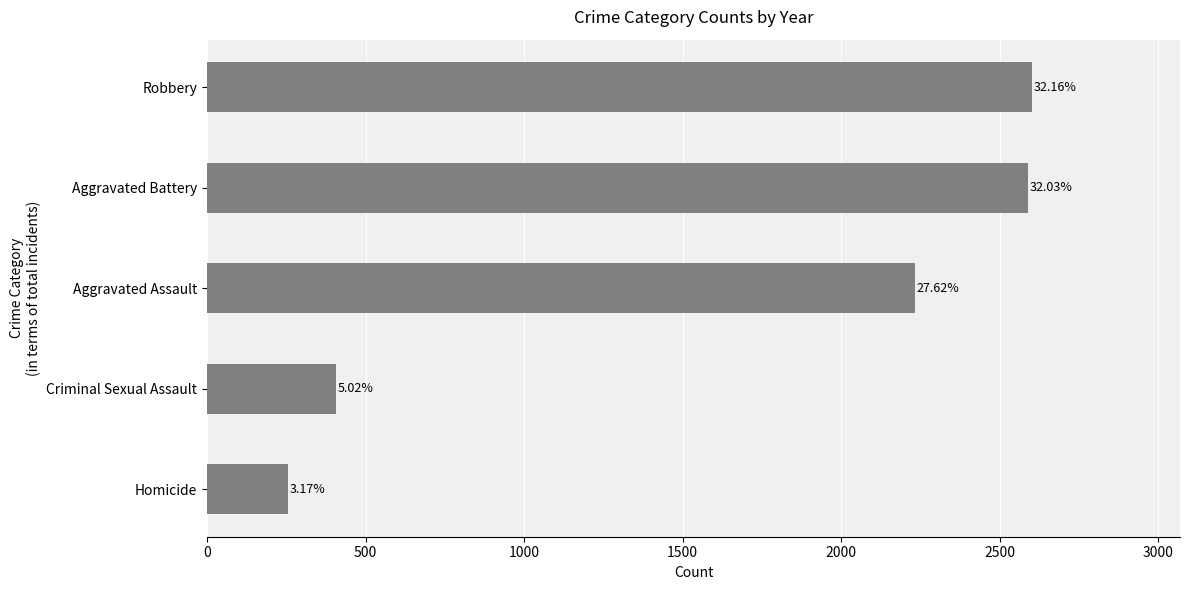

How many bars are there in total?

5